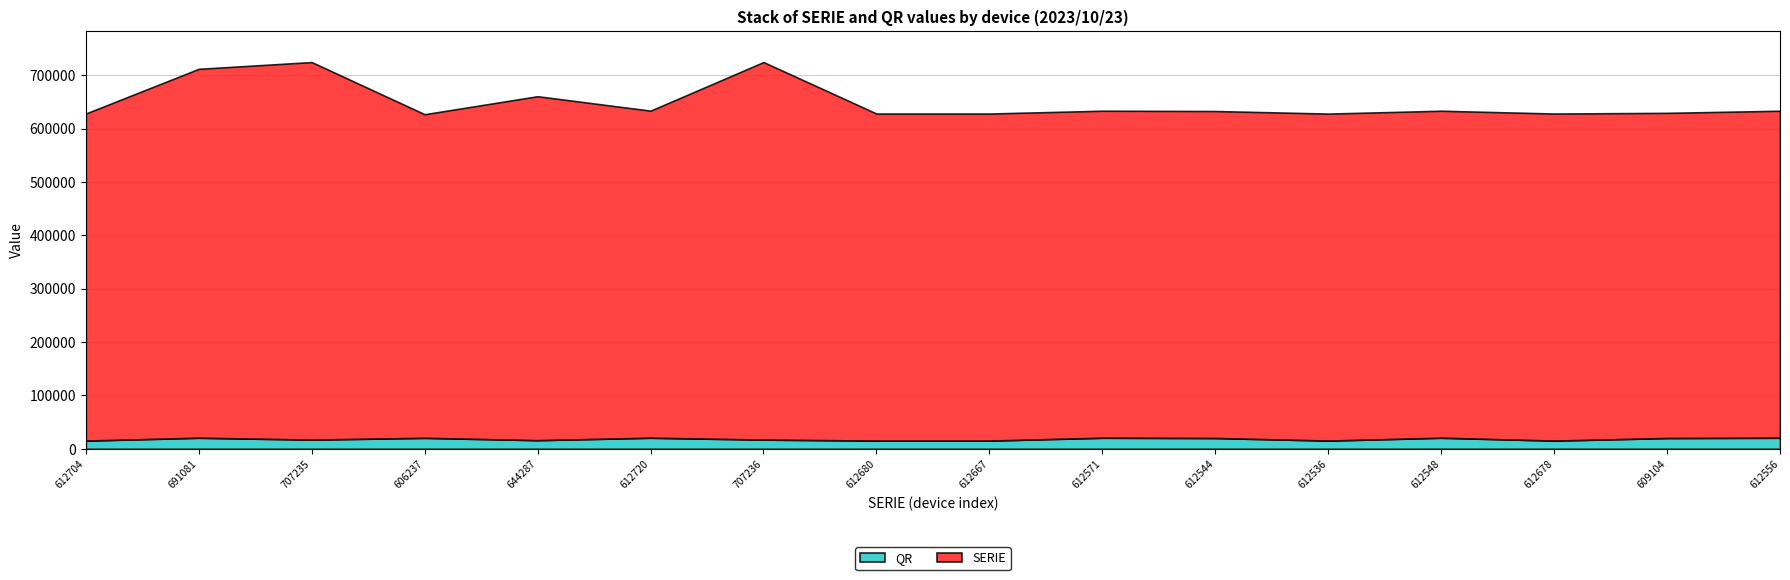

Which category has the highest value in the QR series?

691081